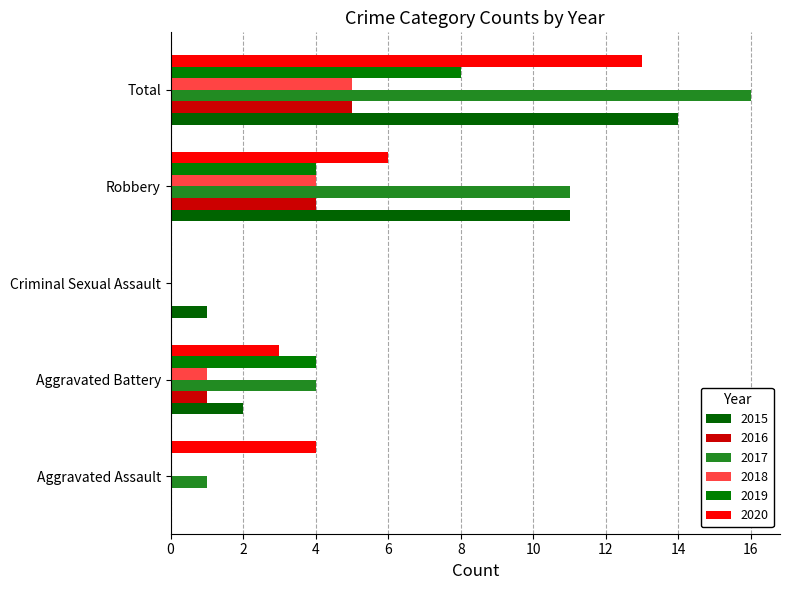

What is the label of the 5th bar from the left?

Total